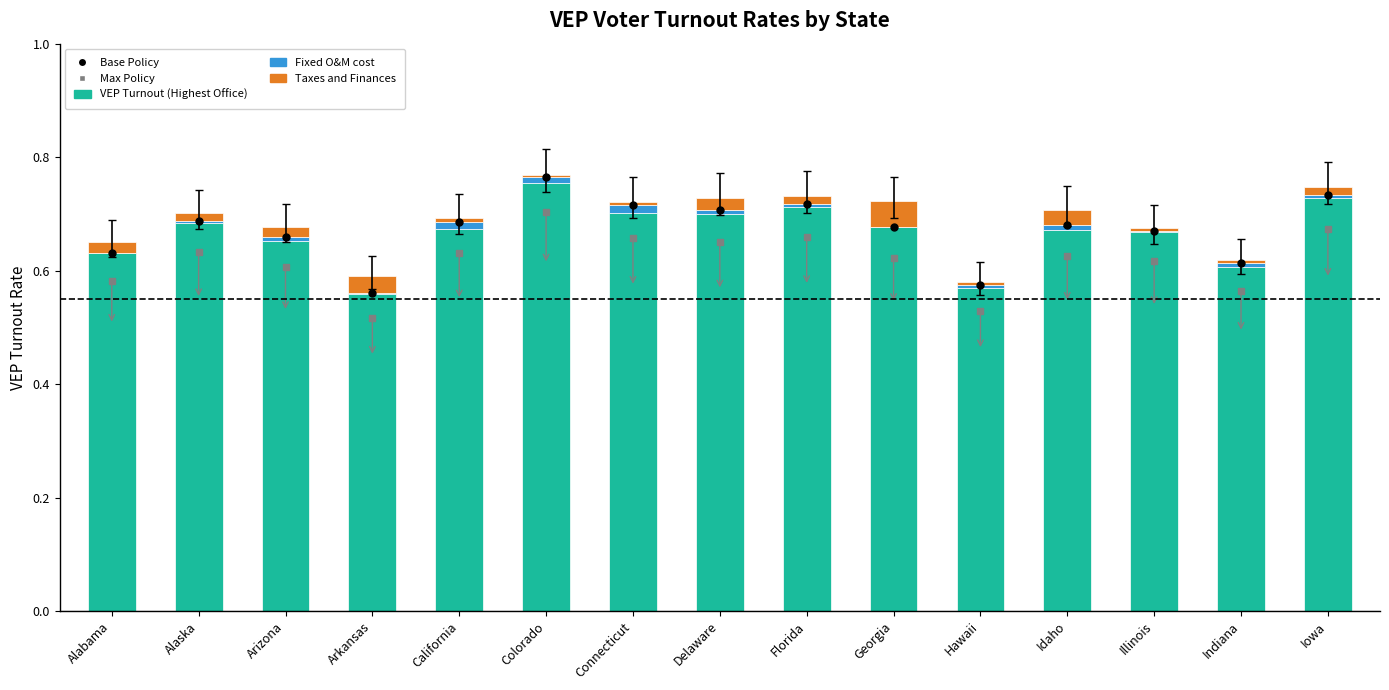

Count the number of data series in this chart.

3